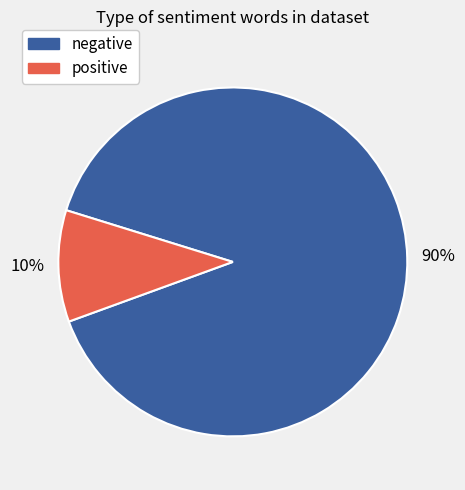

True or false: positive accounts for 10% of the total.

True